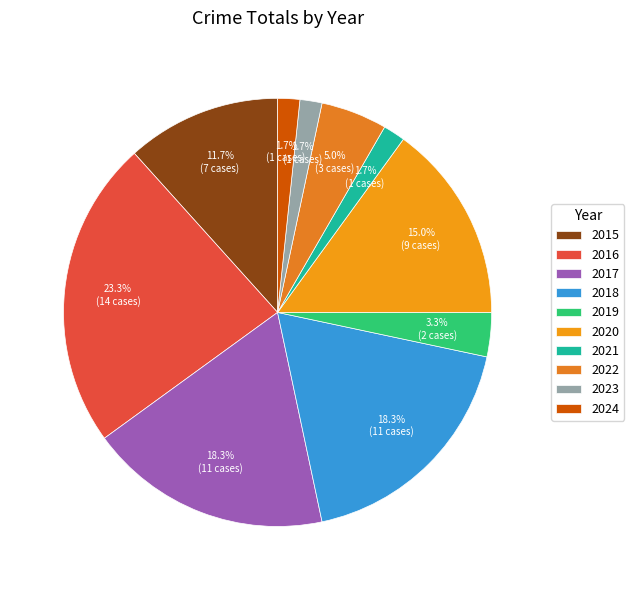

The 2022 slice represents 19% of the pie. True or false?

False